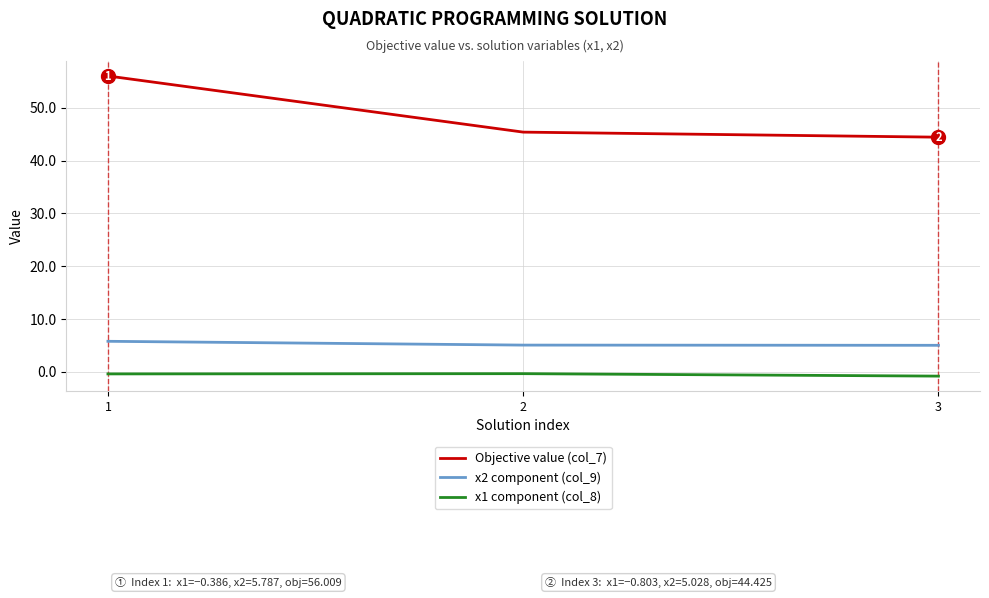

What is the spread (max minus min) of values at 1?

56.4